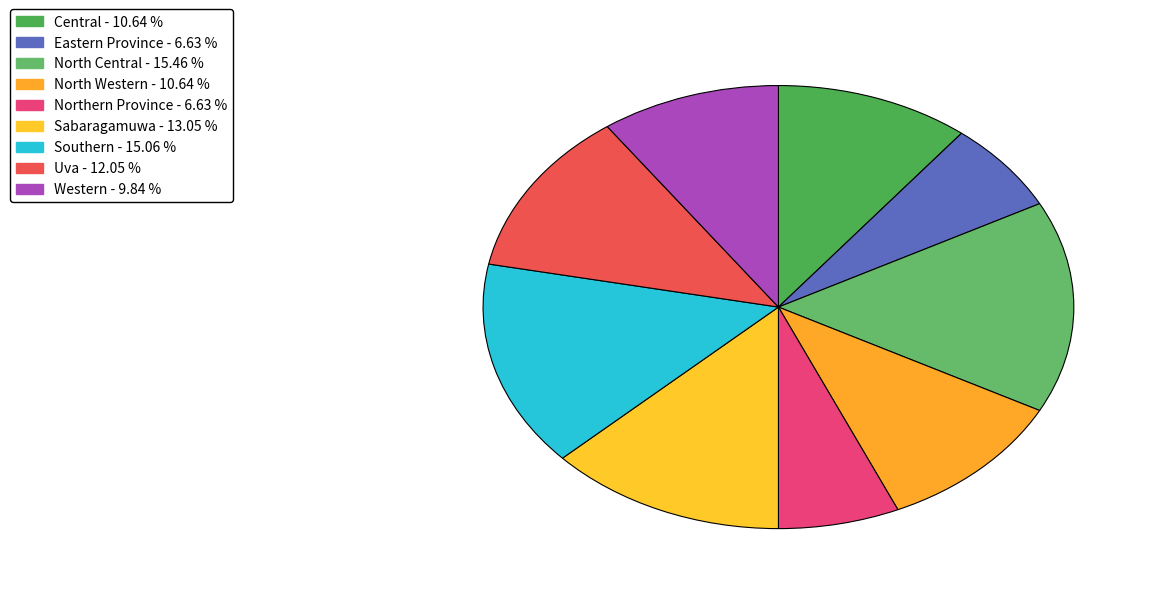

How many segments does this pie chart have?

9